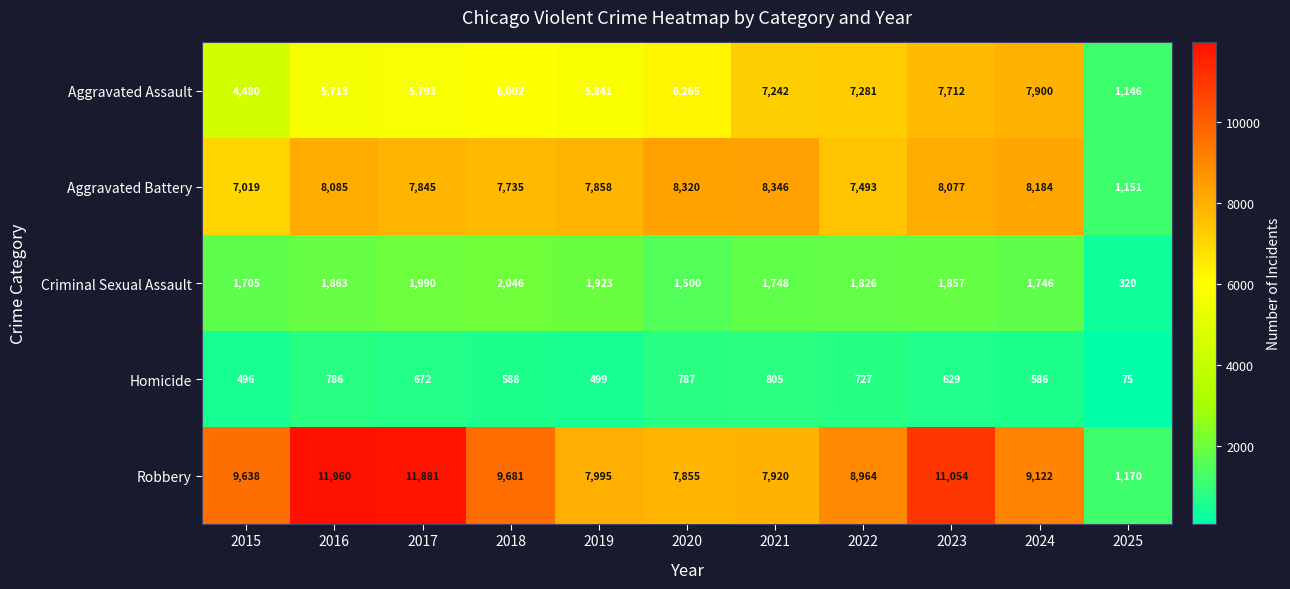

True or false: Robbery has a value of 20061 at 2016.

False